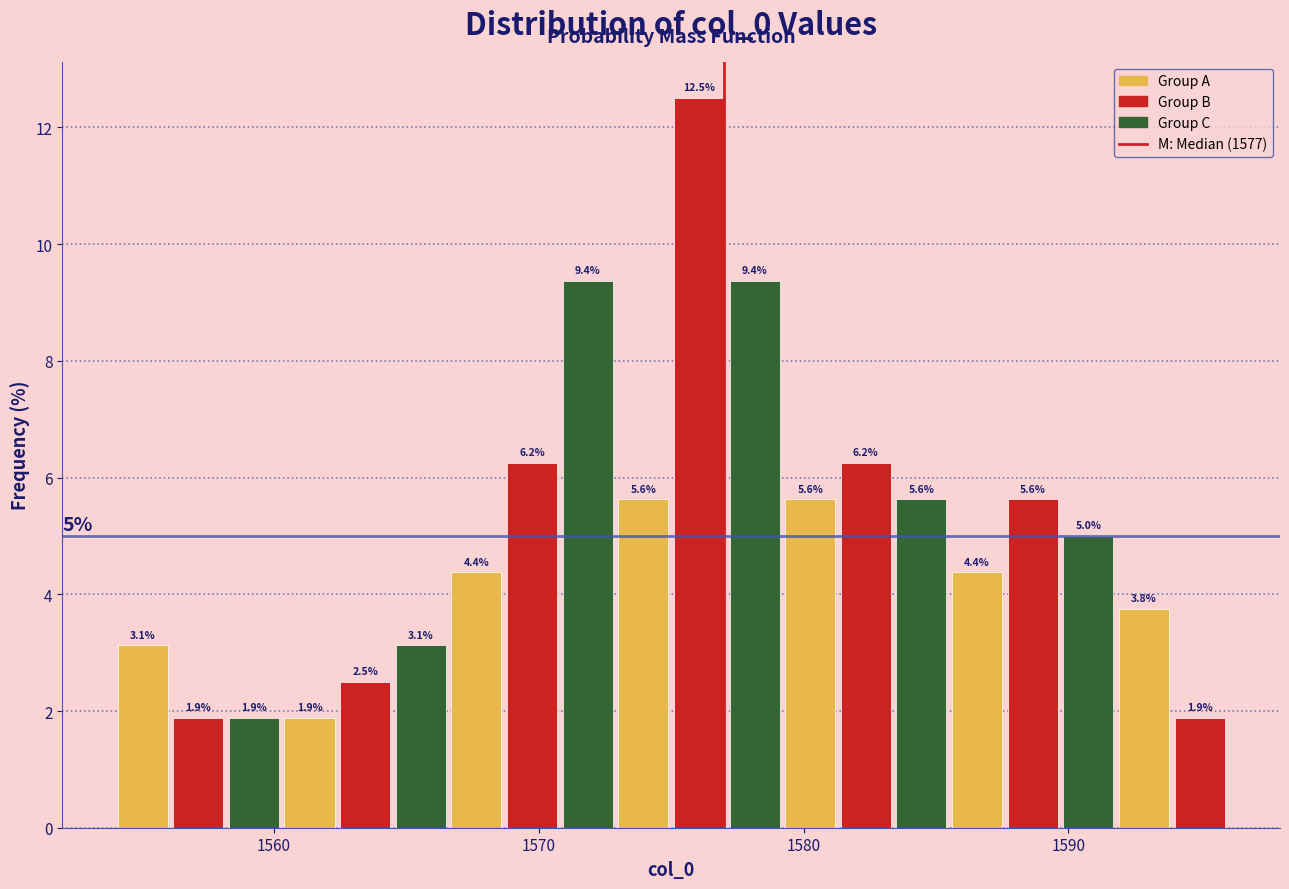

Read against the x-axis, roughly where is the centre of the tallest bar?

1576